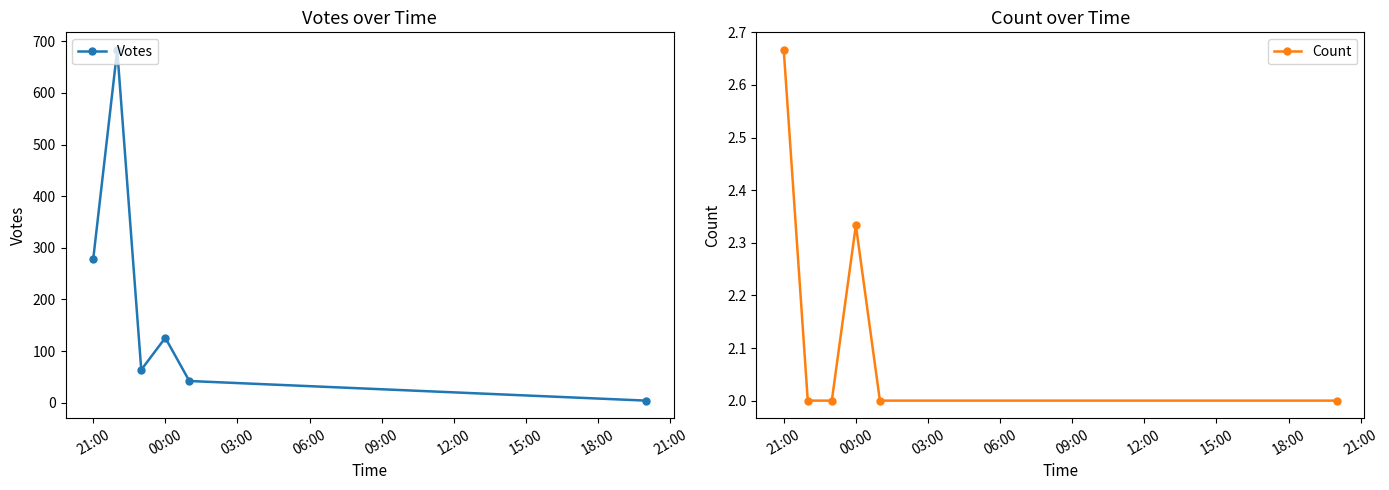

How many interior local peaks does the Votes series have?

2